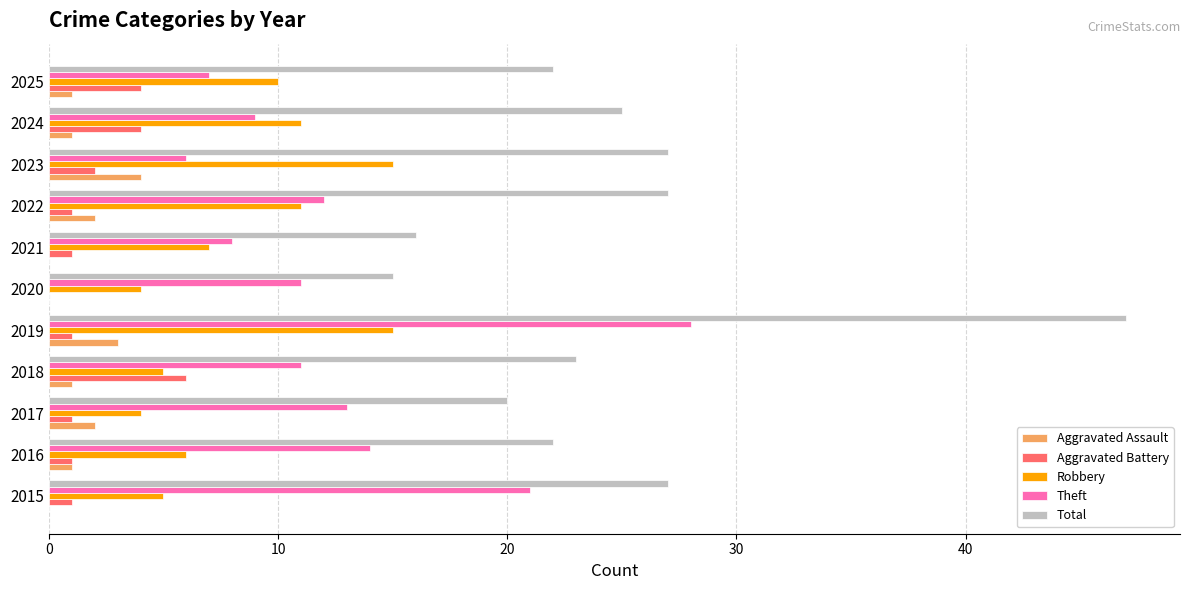

Count the Aggravated Battery values in the range 1 to 4.

9